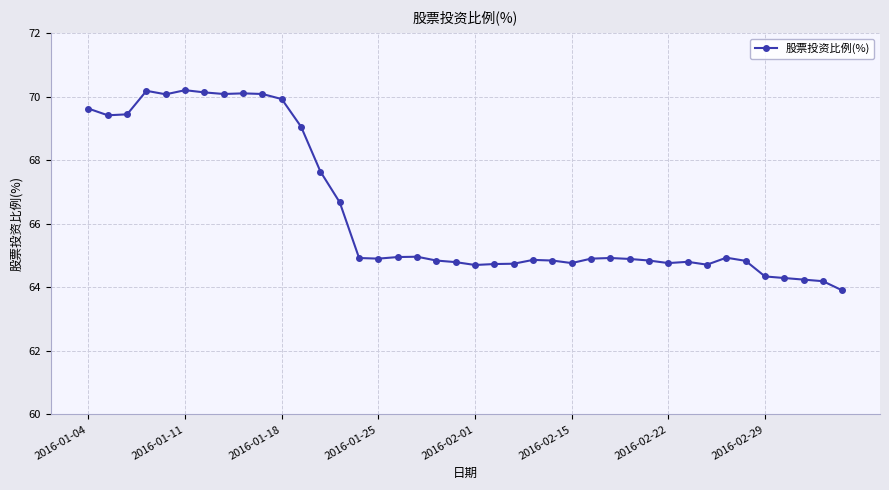

What is the smallest value displayed?

63.9